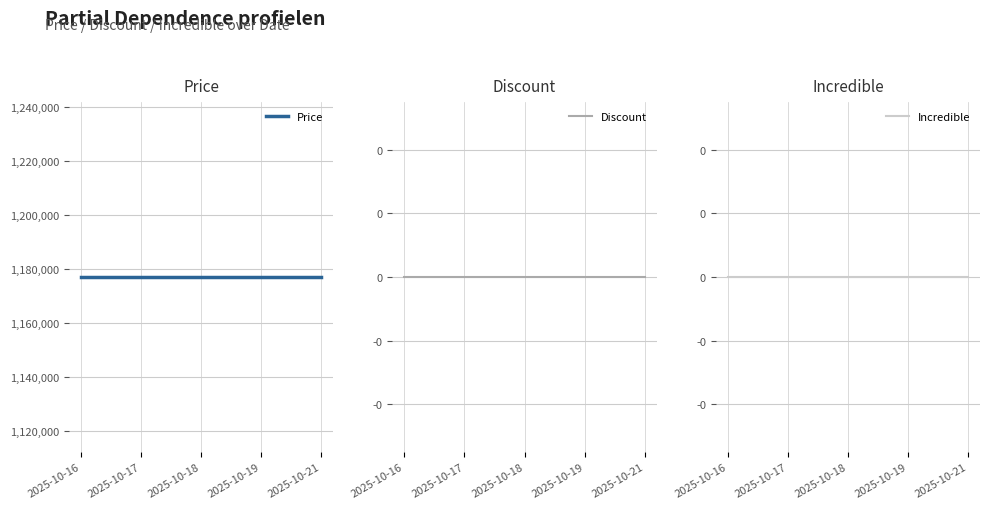

Reading right to left, extract all data points from this chart.

Price: 2025-10-21=1177000	2025-10-19=1177000	2025-10-18=1177000	2025-10-17=1177000	2025-10-16=1177000
Discount: 2025-10-21=0	2025-10-19=0	2025-10-18=0	2025-10-17=0	2025-10-16=0
Incredible: 2025-10-21=0	2025-10-19=0	2025-10-18=0	2025-10-17=0	2025-10-16=0